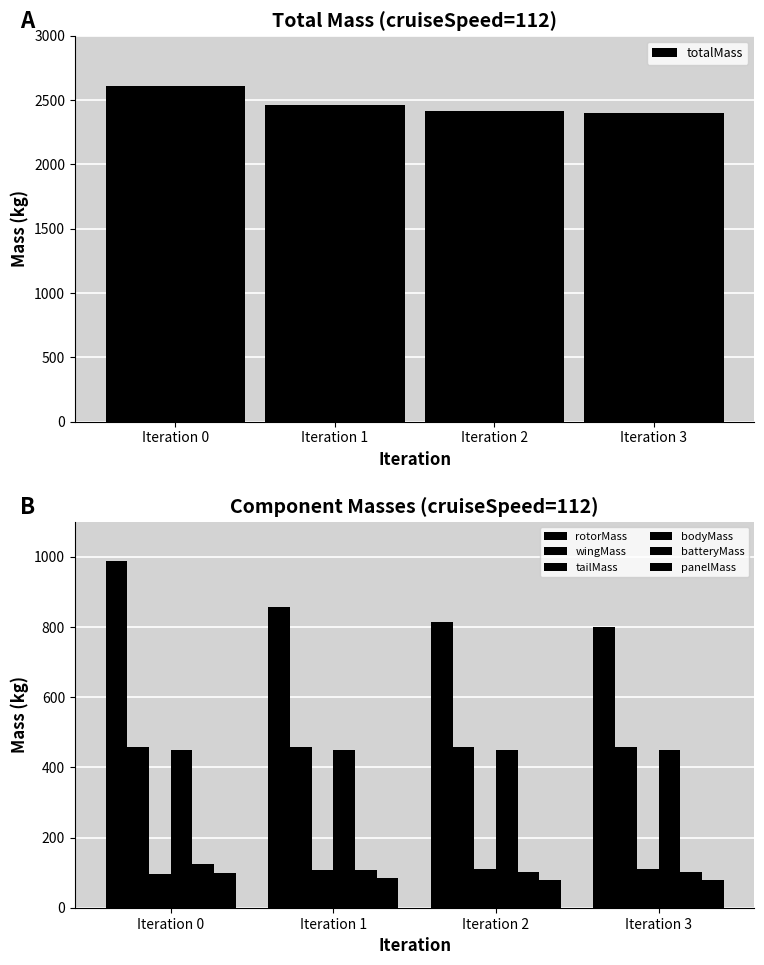

What is the sum of the totalMass values at Iteration 3 and Iteration 0?

5008.3